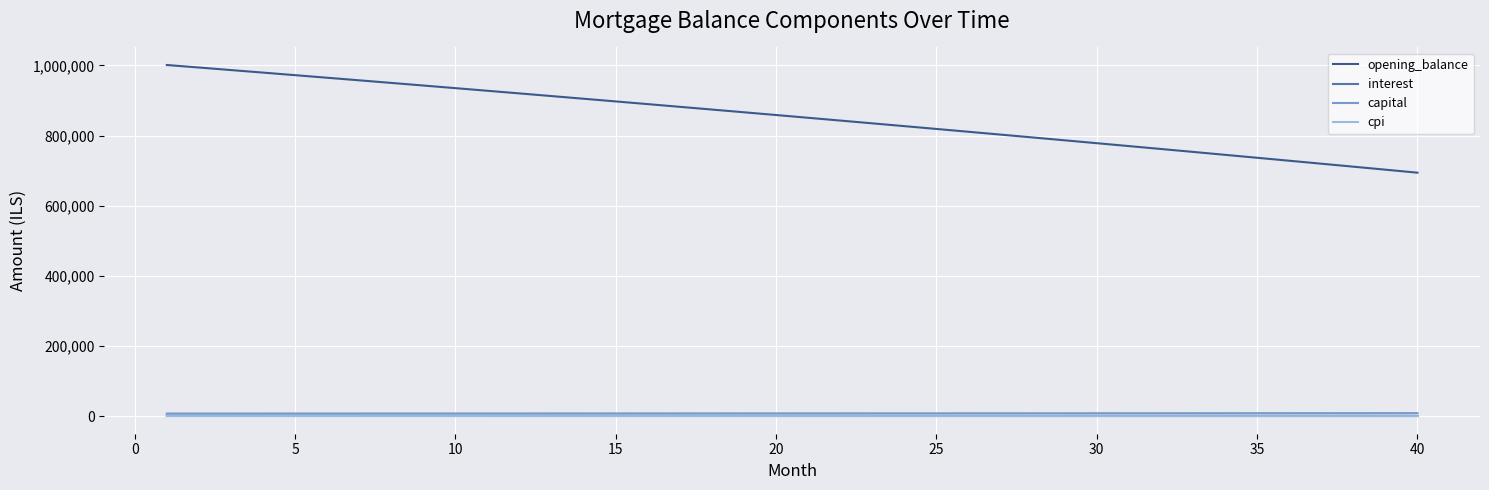

Which series has the largest range (max minus min)?

opening_balance